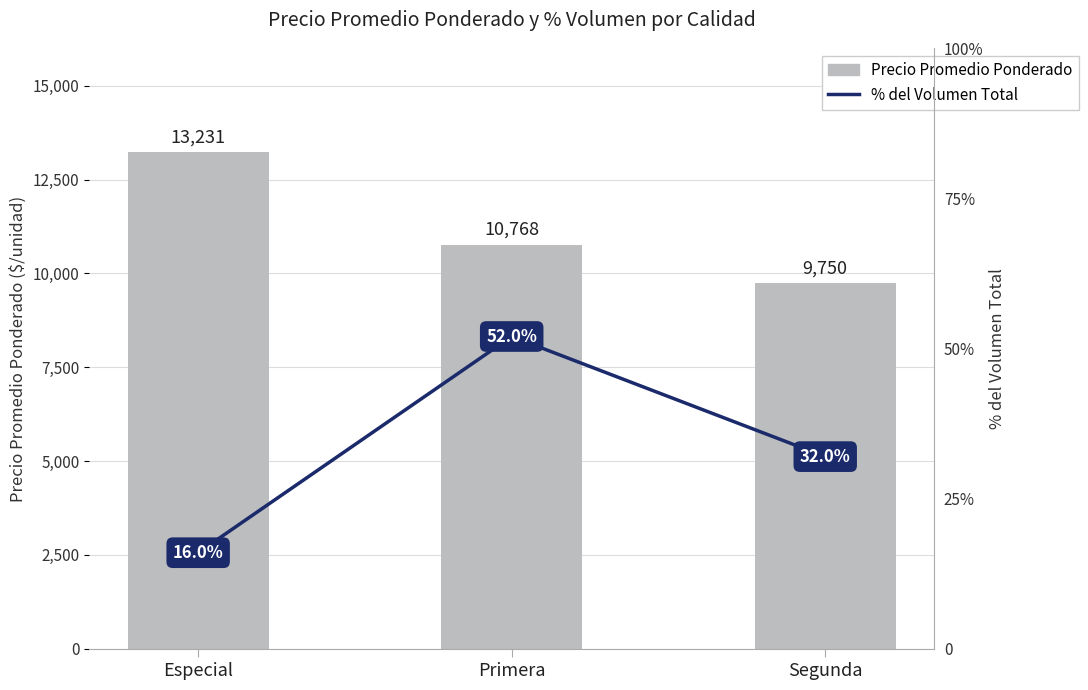

Which series changed the most between Primera and Segunda?

Precio Promedio Ponderado